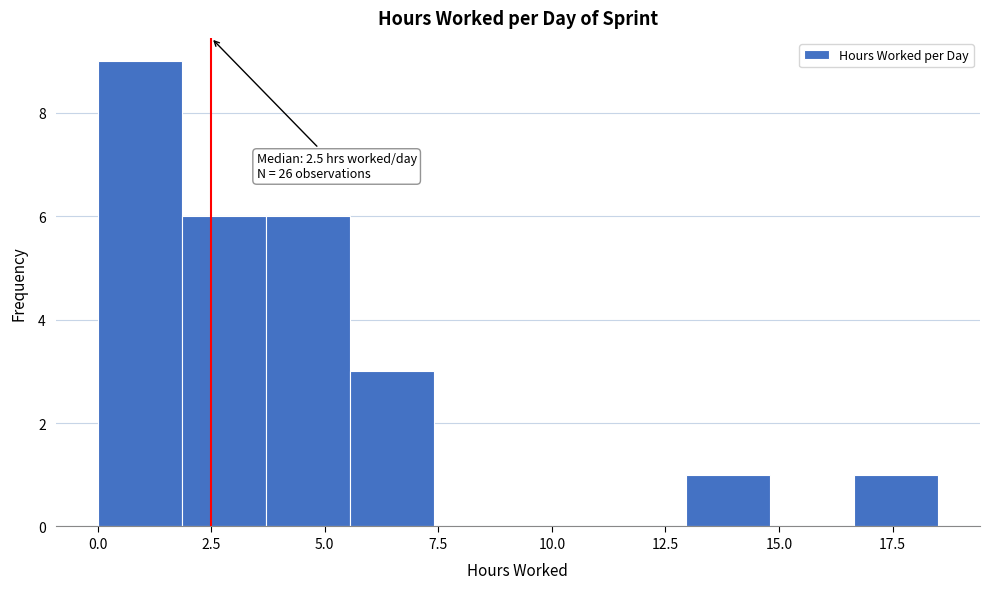

Read against the x-axis, roughly where is the centre of the tallest bar?

1.0